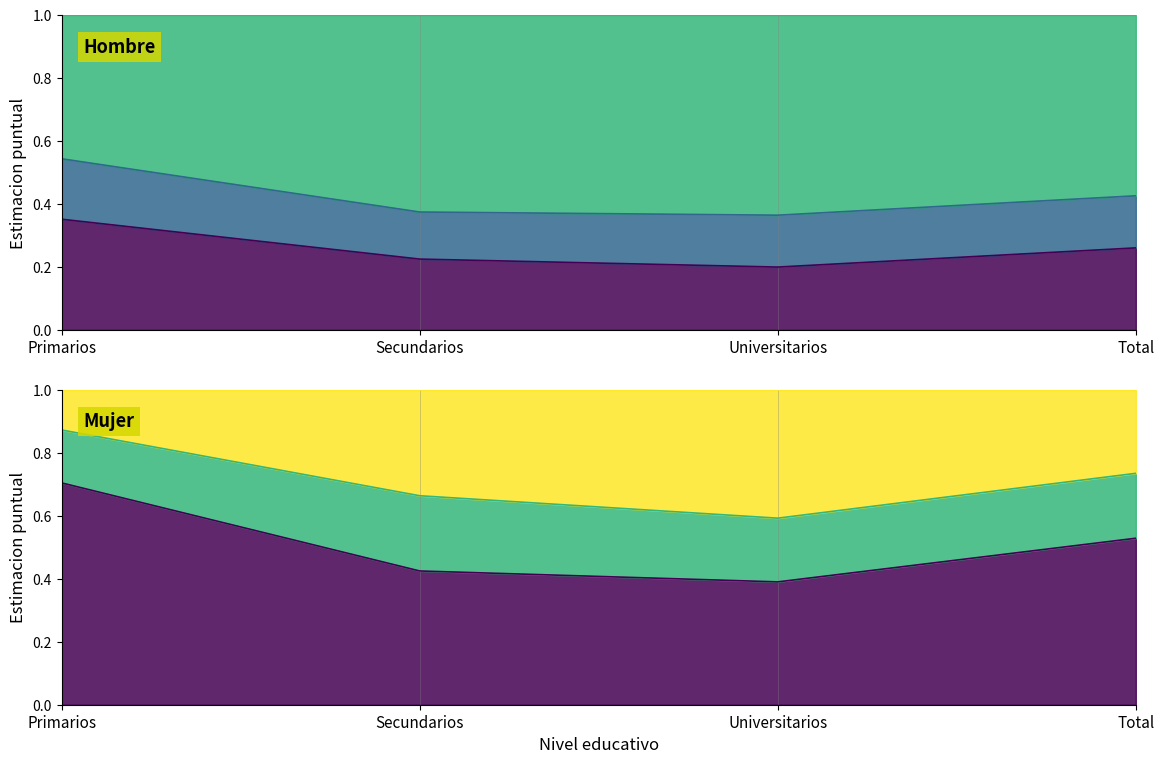

What is the value of the Mujer - Si consume point at the 4th from the left?

0.7